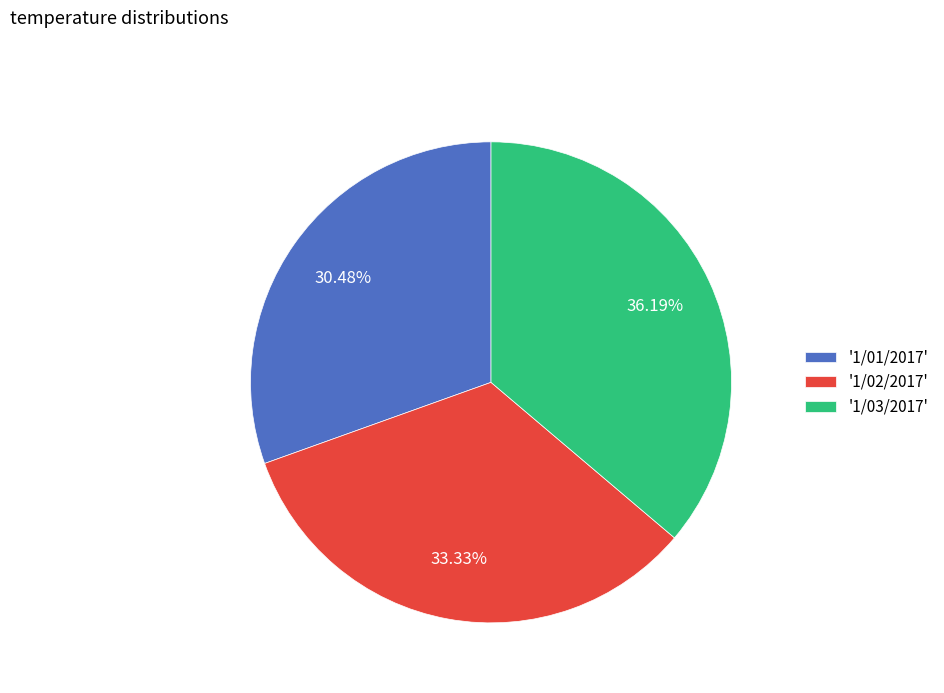

Combined, do '1/02/2017' and '1/03/2017' account for over 50%?

Yes